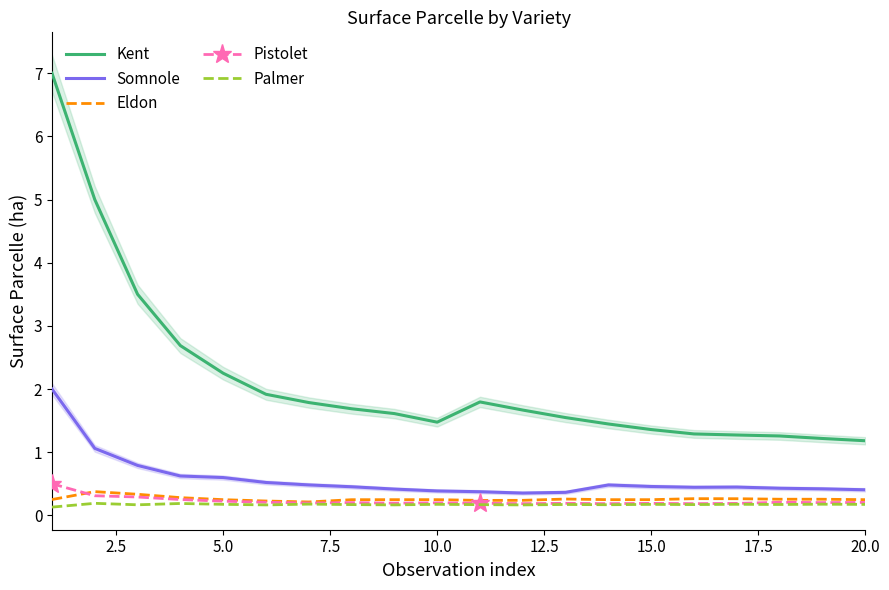

True or false: Pistolet and Somnole cross at least once.

False